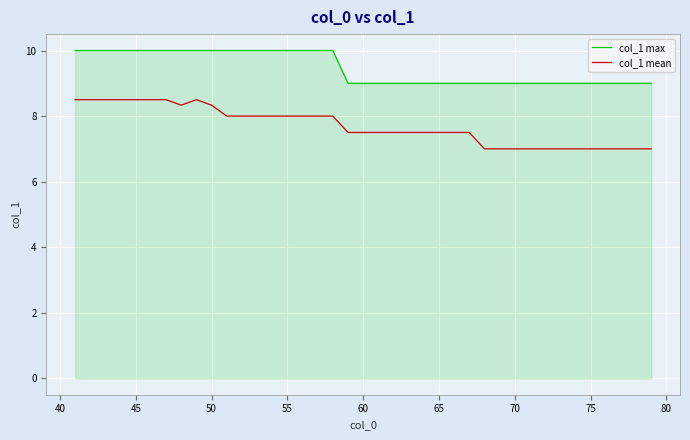

List the series in order of their peak value, highest first.

col_1 max, col_1 mean